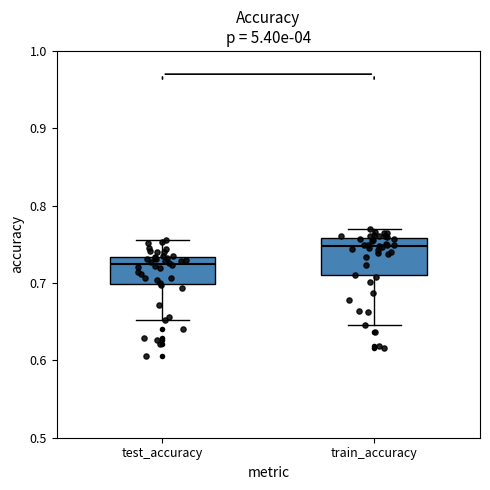

Where is the upper edge of the box for test_accuracy on the y-axis? The values are not printed on the chart, so give them approximately, as read against the axis.

0.73